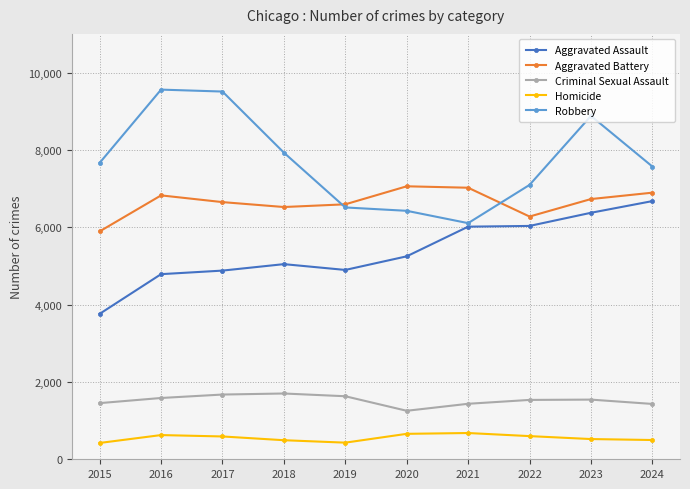

How many values in the Robbery series are below 7665?

5